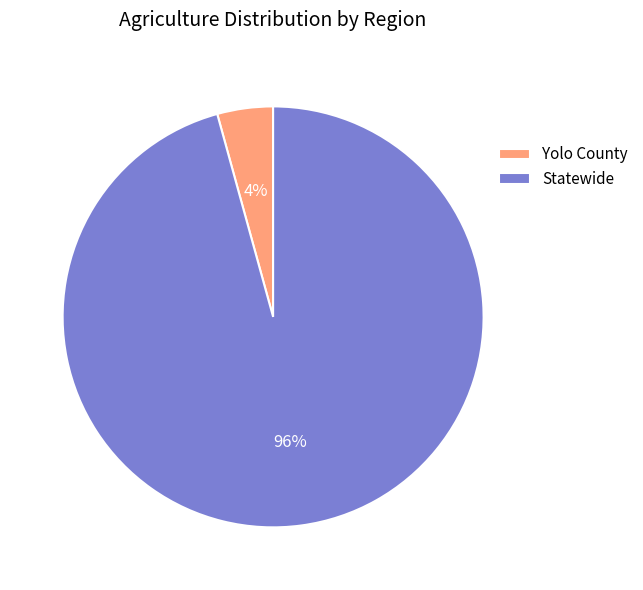

What is the smallest slice in the pie chart?

Yolo County